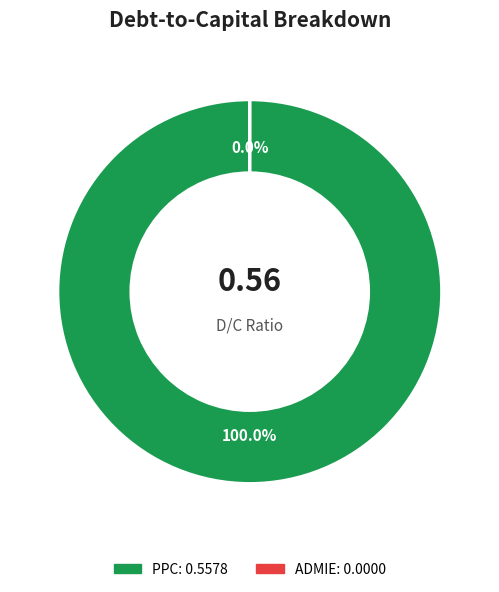

What portion of the pie excludes Admie Holding S.A. (ATSE:ADMIE)?

100.0%